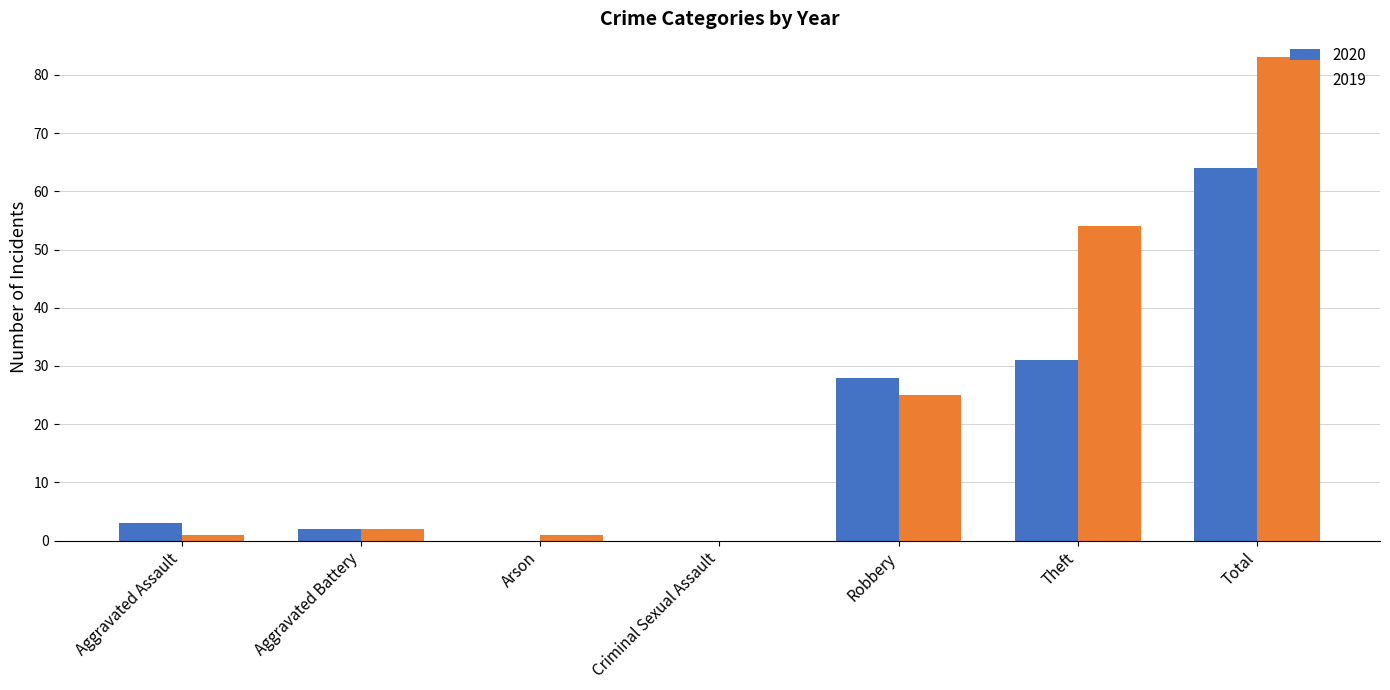

Reading left to right, list all the values displayed in this chart.

2020: Aggravated Assault=3	Aggravated Battery=2	Arson=0	Criminal Sexual Assault=0	Robbery=28	Theft=31	Total=64
2019: Aggravated Assault=1	Aggravated Battery=2	Arson=1	Criminal Sexual Assault=0	Robbery=25	Theft=54	Total=83